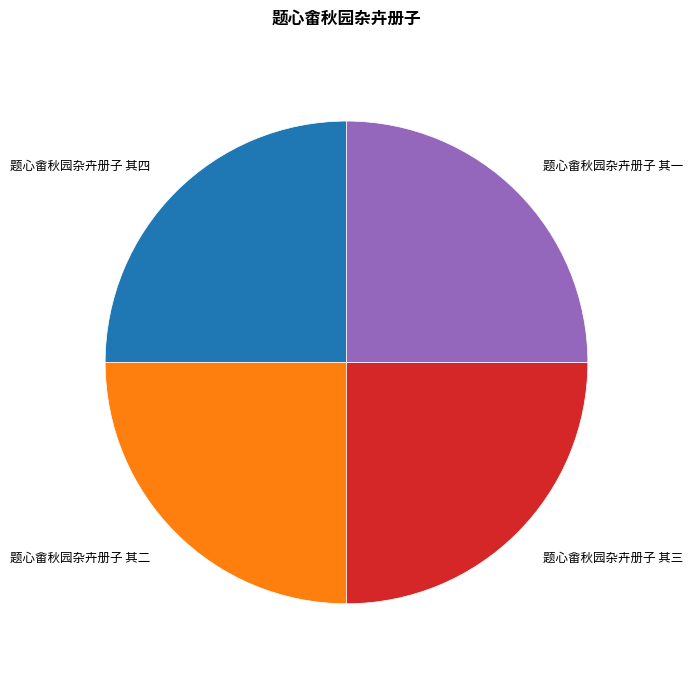

Is there a majority slice in this chart?

No